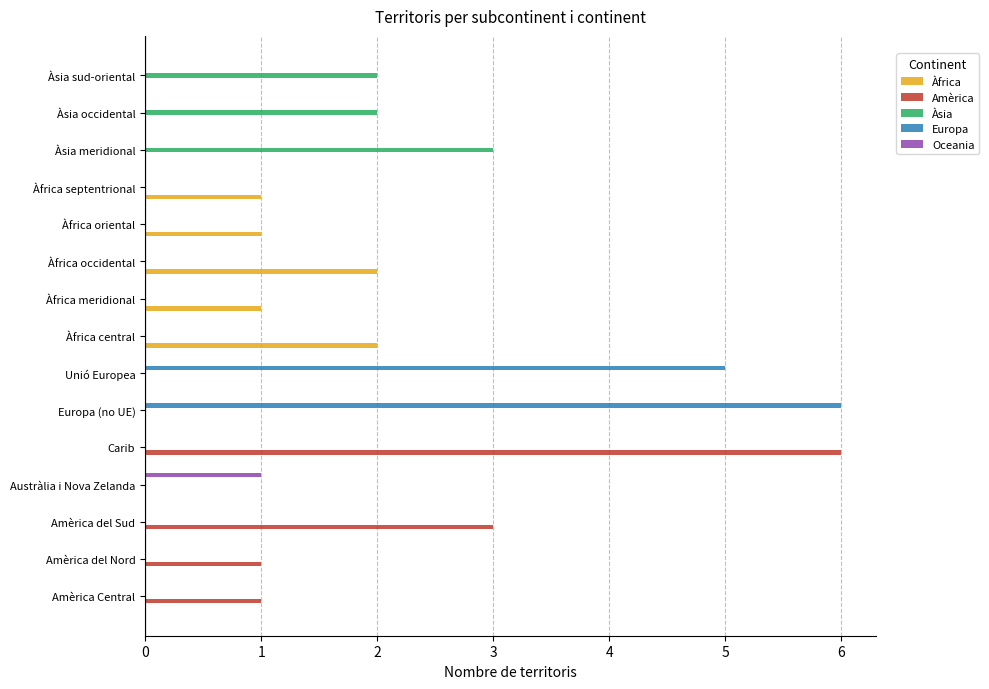

What is the total value across all series at Unió Europea?

5